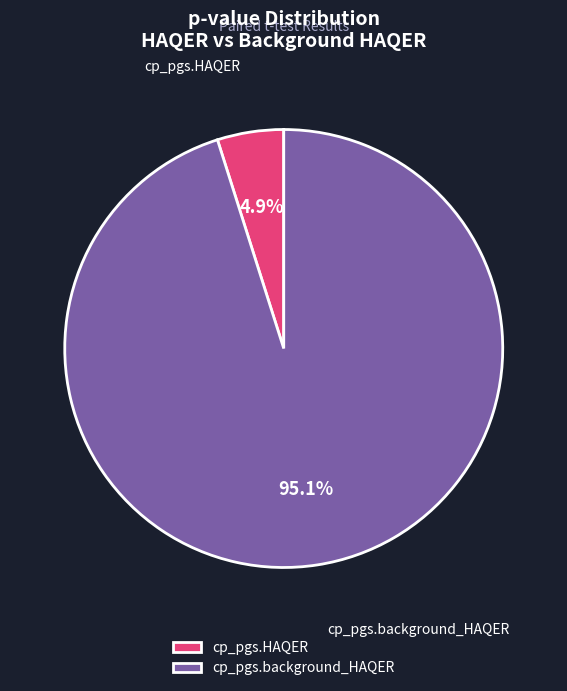

Between cp_pgs.background_HAQER and cp_pgs.HAQER, which is larger?

cp_pgs.background_HAQER